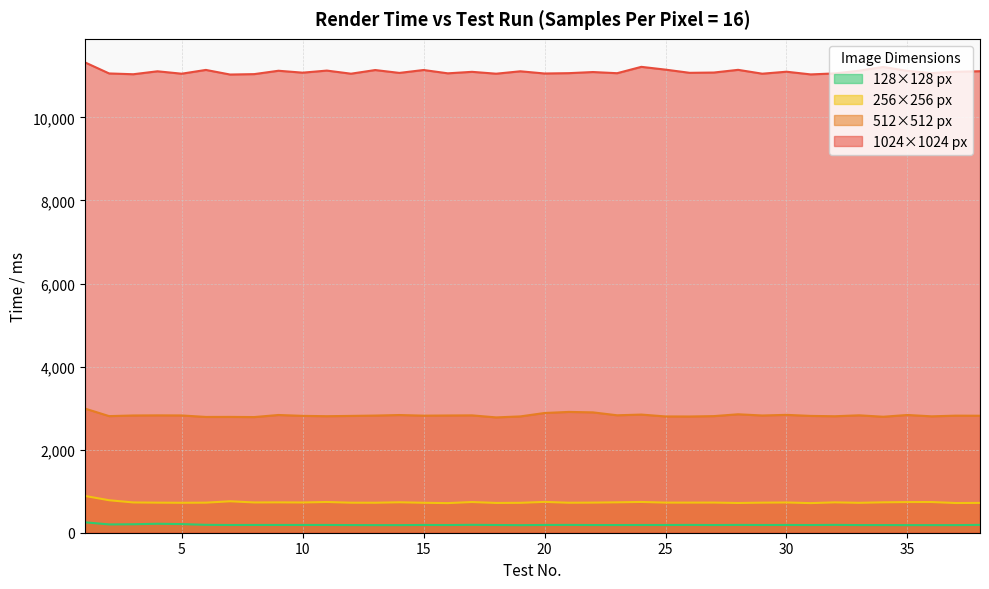

Which category has the highest value across all series?

1